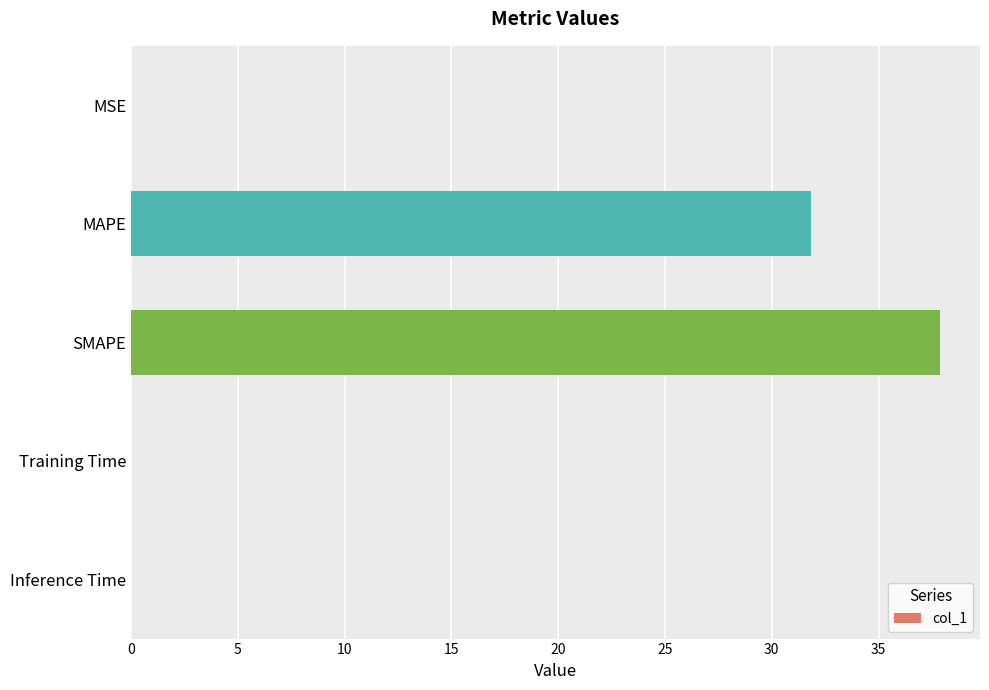

Where is the data nearest to the value 18?

MAPE